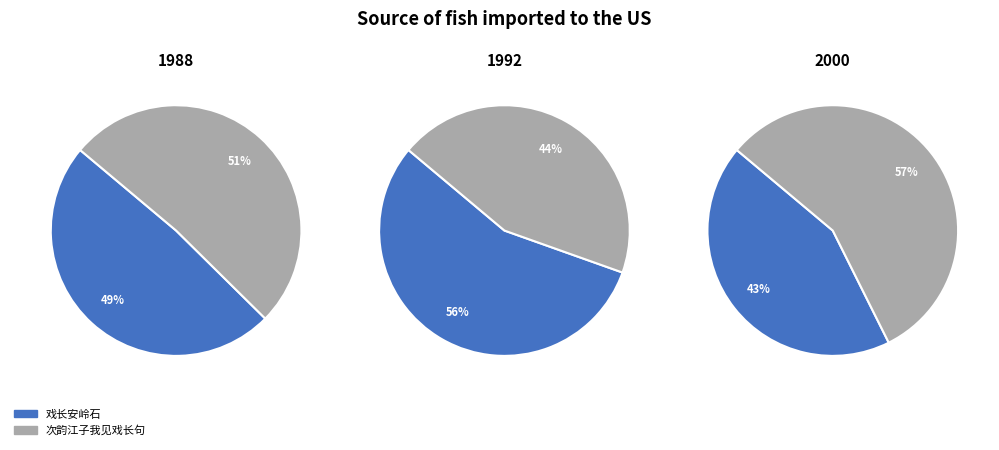

Which series has the largest range (max minus min)?

次韵江子我见戏长句